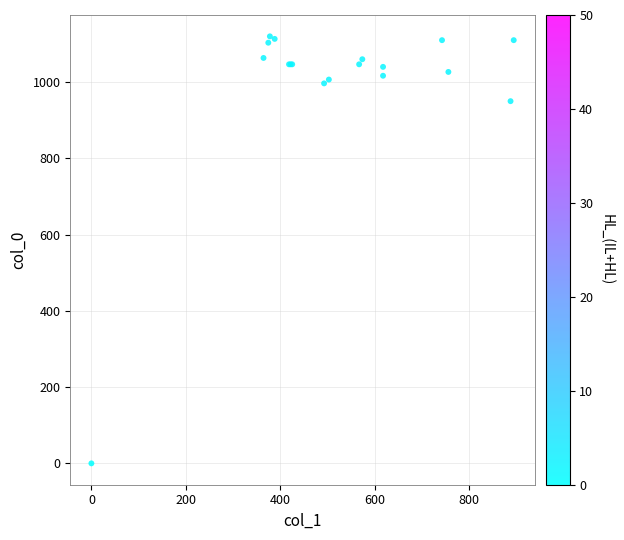

What Y value in the scatter plot is closest to 560?

950.0